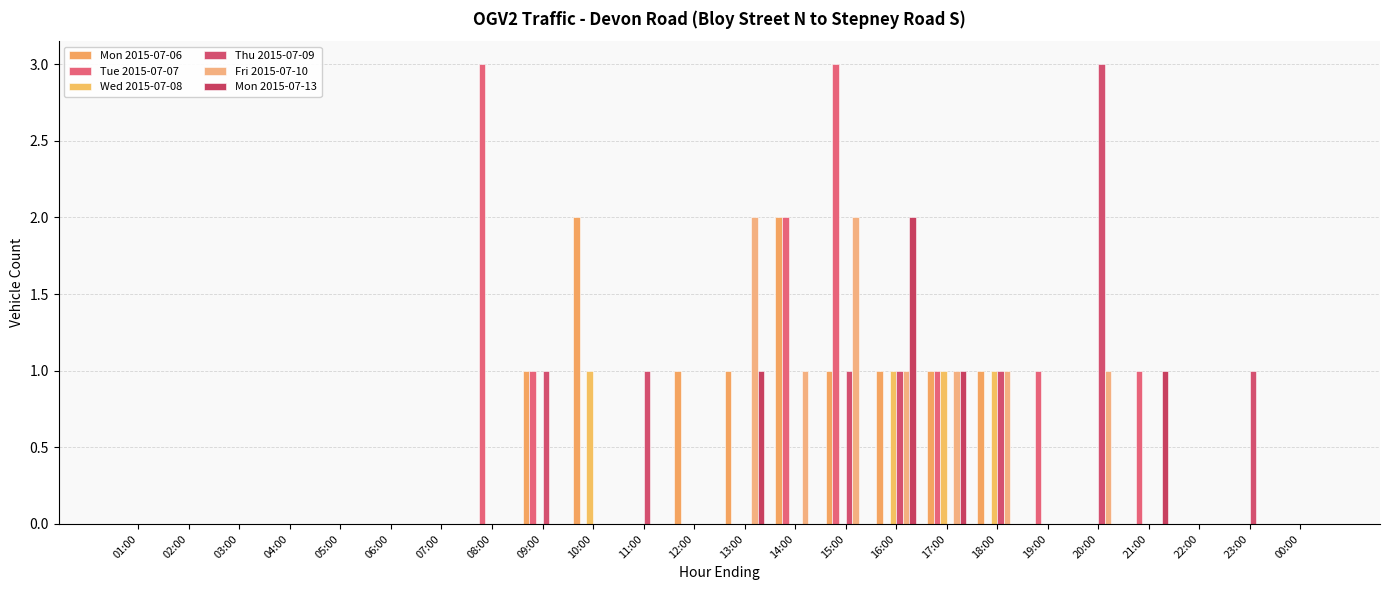

List the labels in order of Thu 2015-07-09 value, smallest first.

01:00, 02:00, 03:00, 04:00, 05:00, 06:00, 07:00, 08:00, 10:00, 12:00, 13:00, 14:00, 17:00, 19:00, 21:00, 22:00, 00:00, 09:00, 11:00, 15:00, 16:00, 18:00, 23:00, 20:00